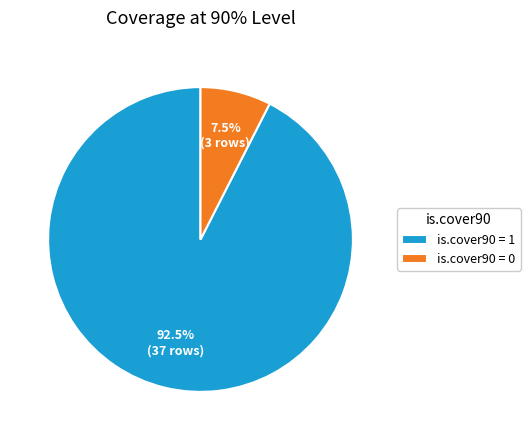

What is the majority slice?

is.cover90 = 1